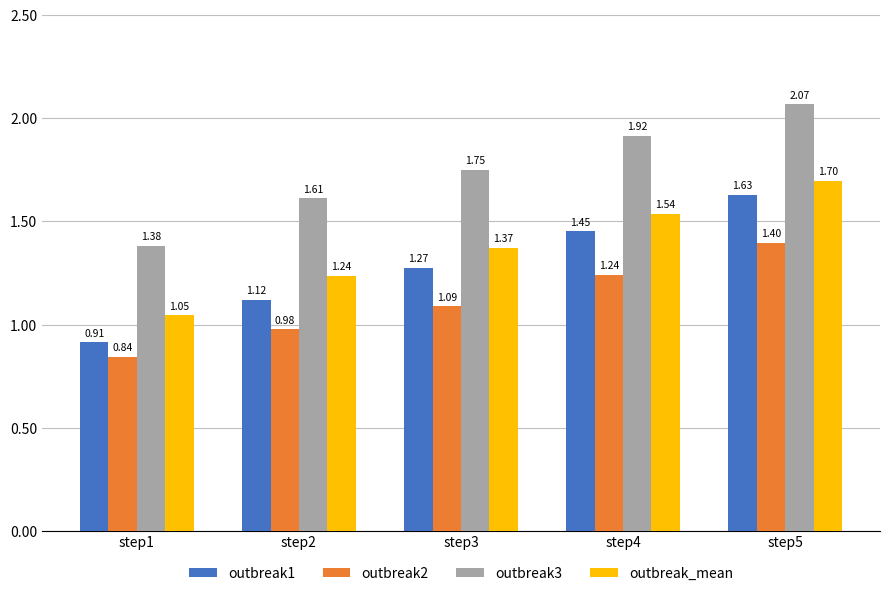

What is the value of the outbreak_mean bar at the 3rd from the left?

1.4